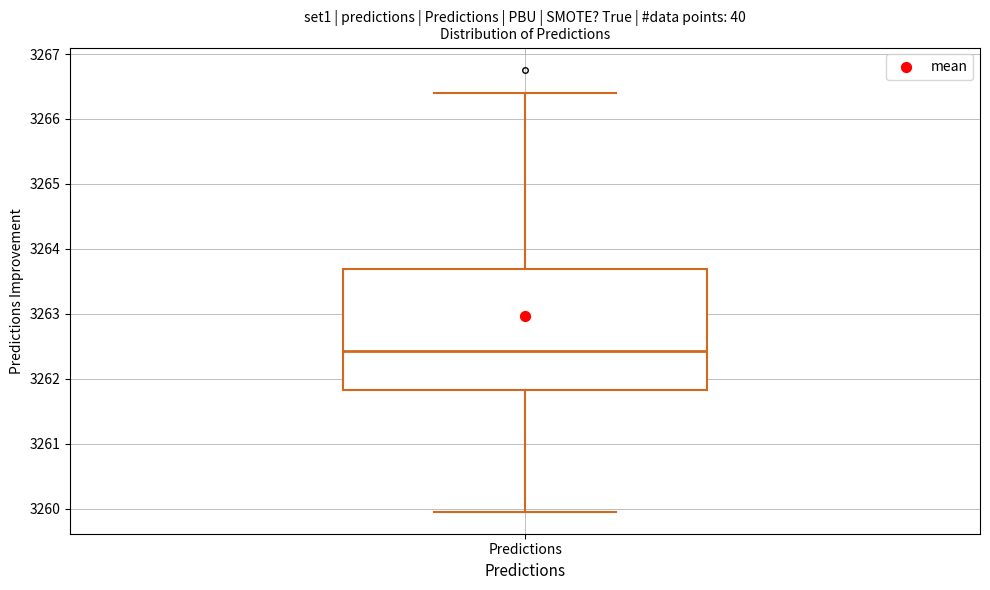

Read this box plot against the y-axis: the position of the median line, the range covered by the box, and the ends of both whiskers. The values are not printed on the chart, so give them approximately, as read against the axis.

median 3262.4, box 3261.8 to 3263.7, whiskers 3260.0 to 3266.4